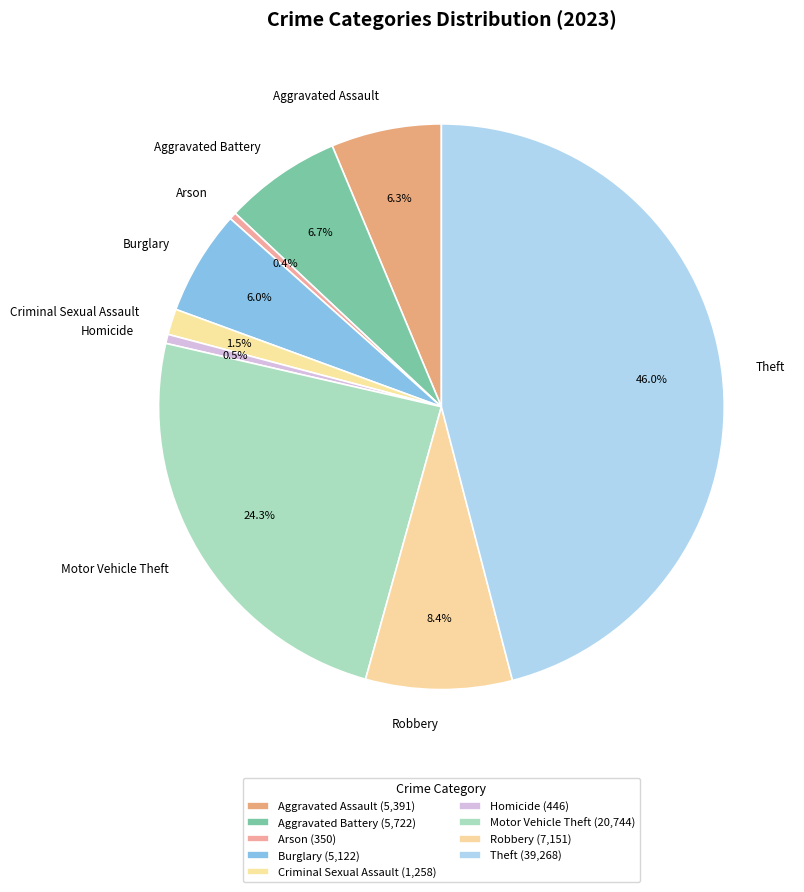

Which category has the biggest portion of the pie?

Theft